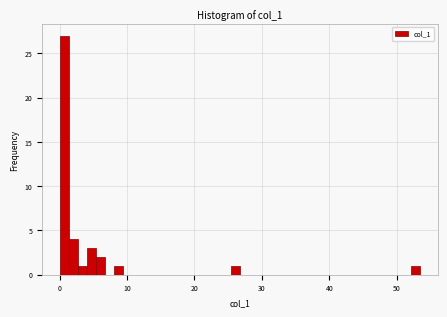

Around what value on the x-axis is the tallest bar? Give the approximate position of its centre, as read against the axis.

1